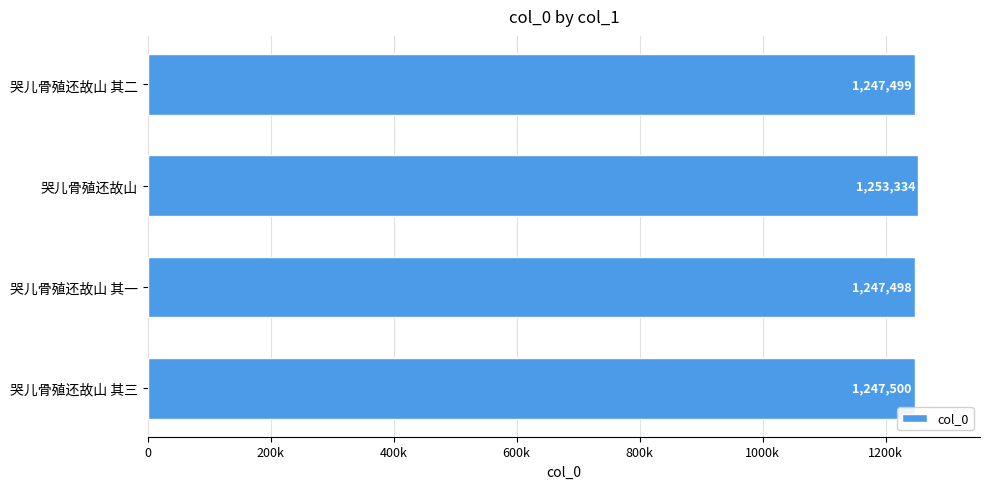

Are the bars horizontal?

Yes